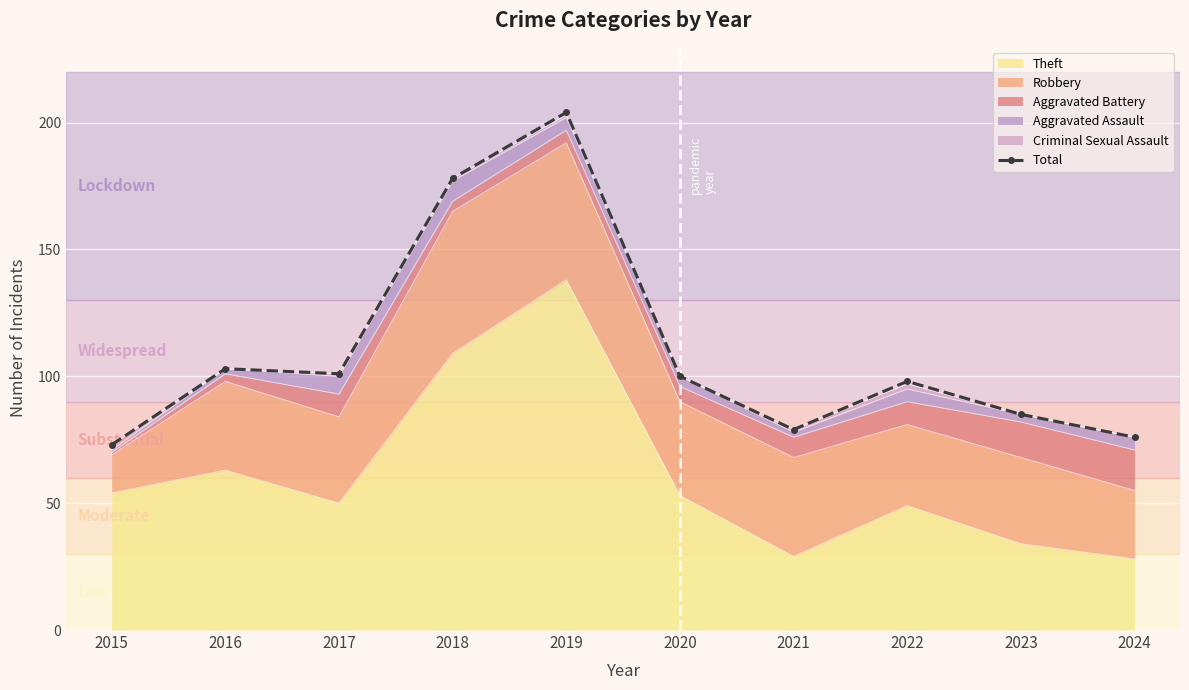

What is the difference between the second highest and minimum values?

105